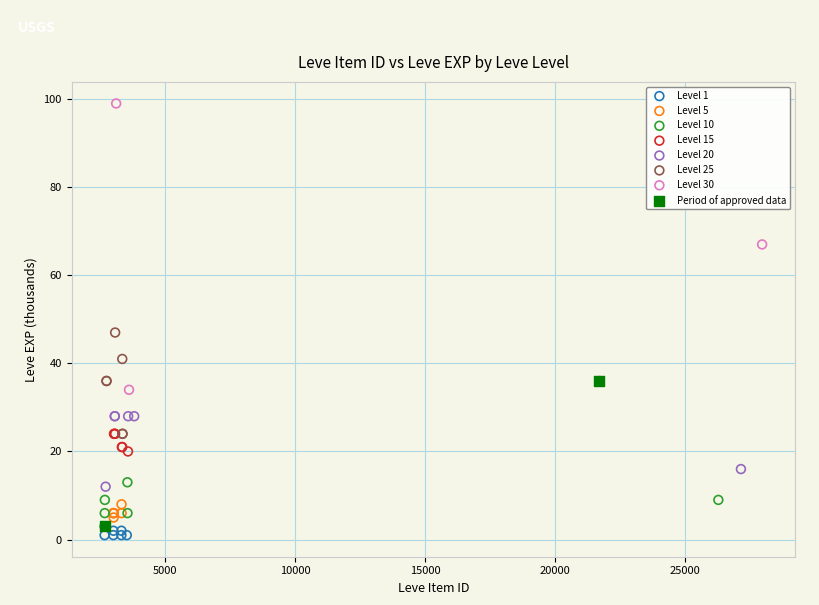

What are all the series names shown in the legend?

Level 1, Level 5, Level 10, Level 15, Level 20, Level 25, Level 30, Period of approved data